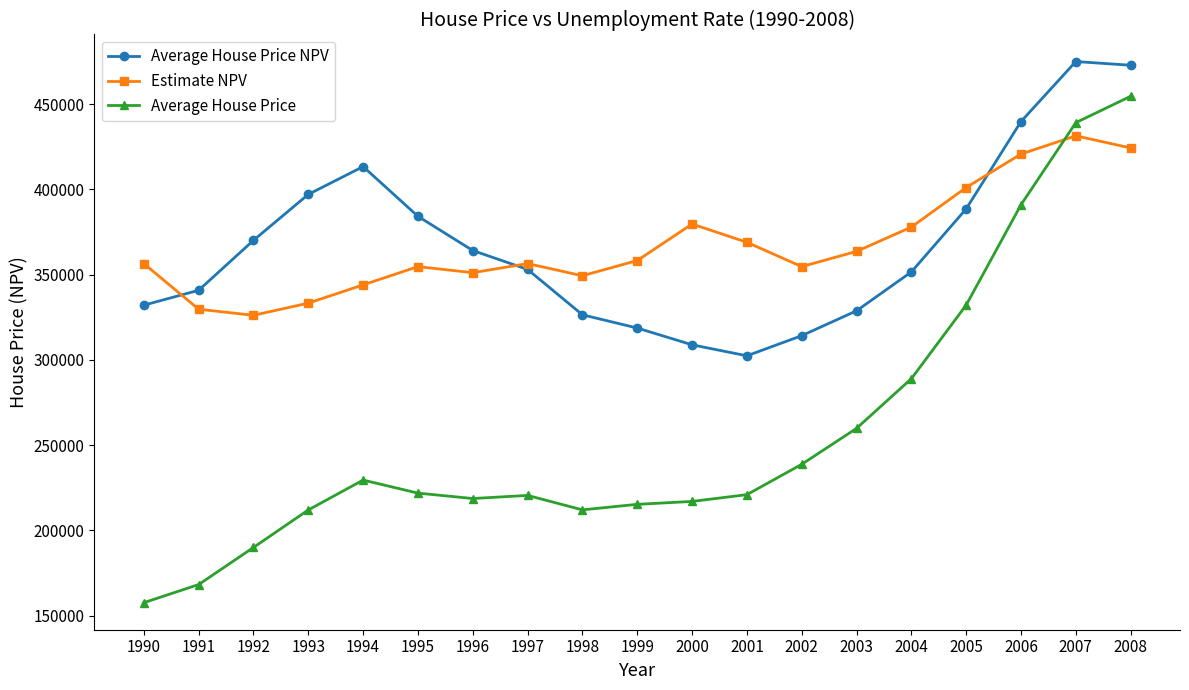

Where does the Average House Price series first go above 220952?

1994